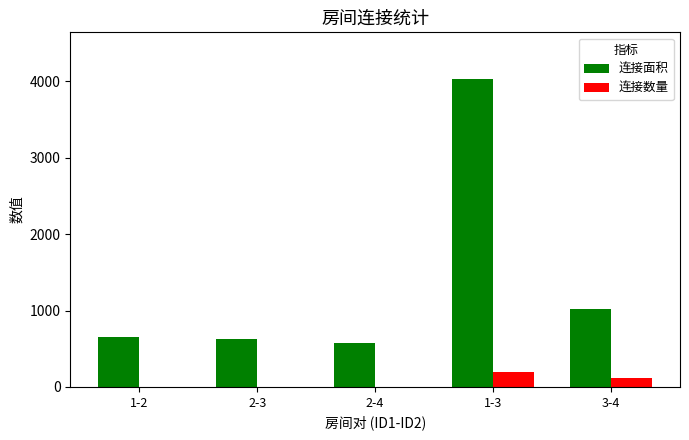

Which series has the widest spread of values?

连接面积